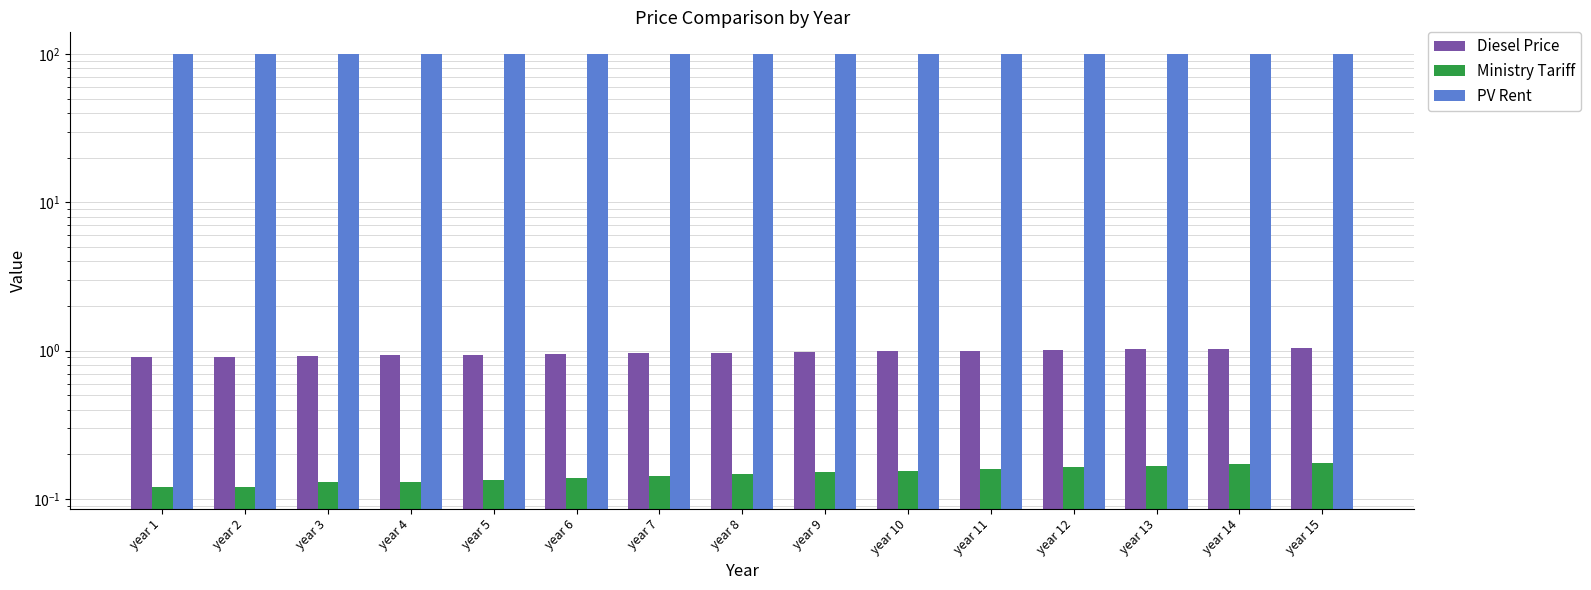

Which category has the lowest value across all series?

year 1